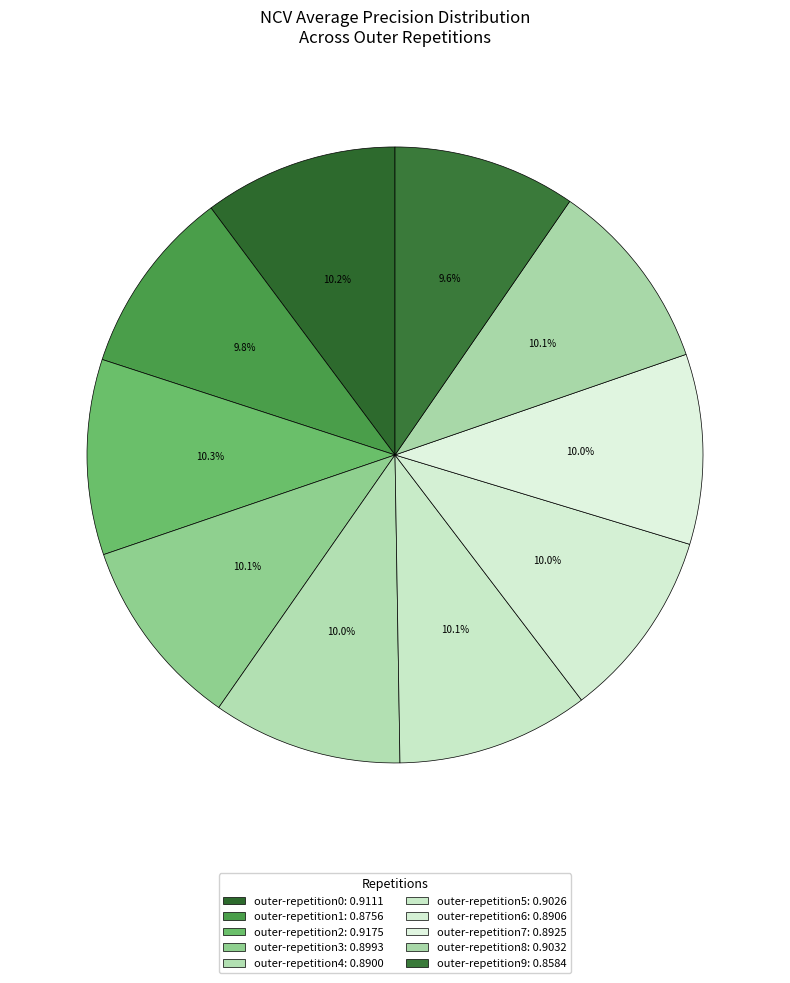

How many slices are in this pie chart?

10